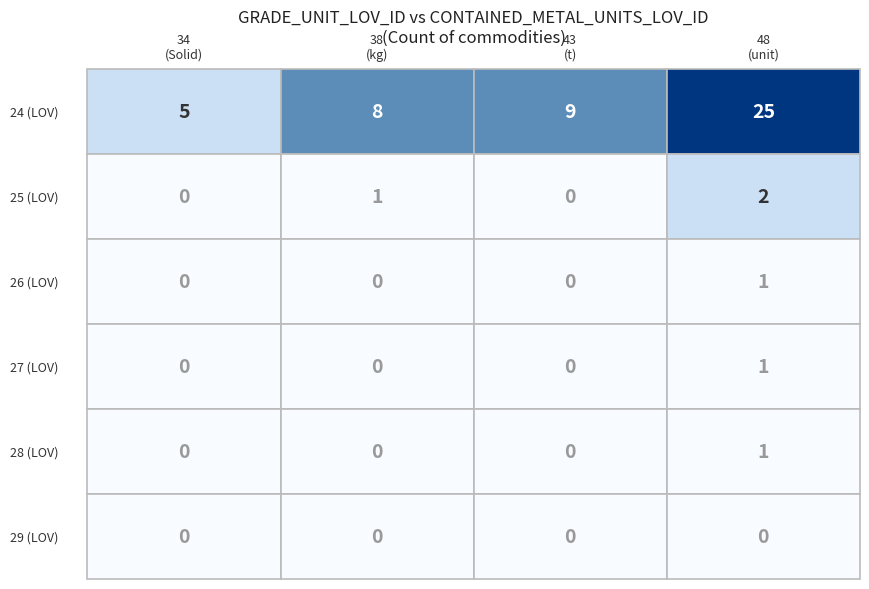

Is it true that the value at 24_43 is 6?

False